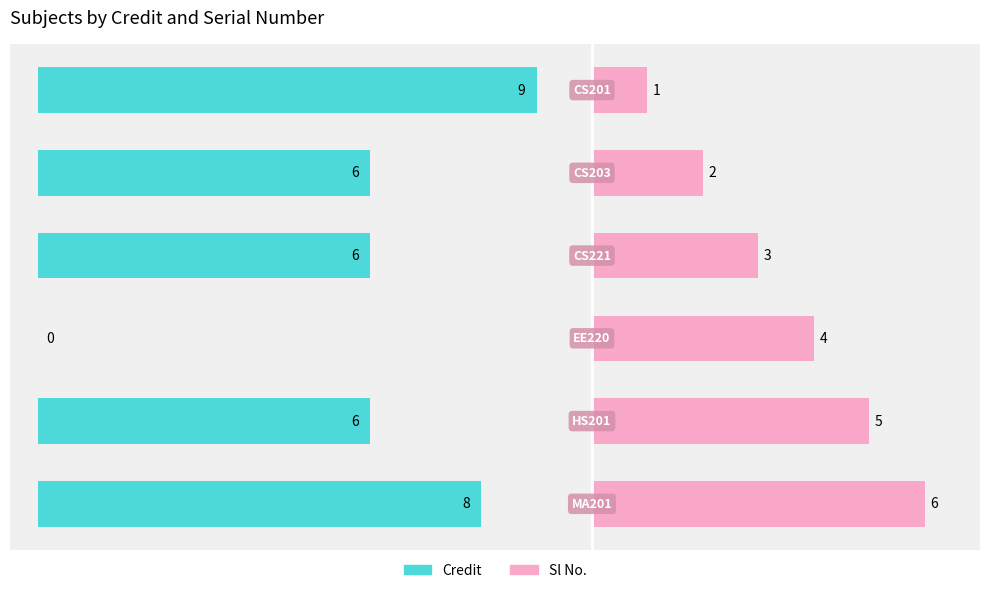

Is it true that Sl No. equals 4 at 3?

True